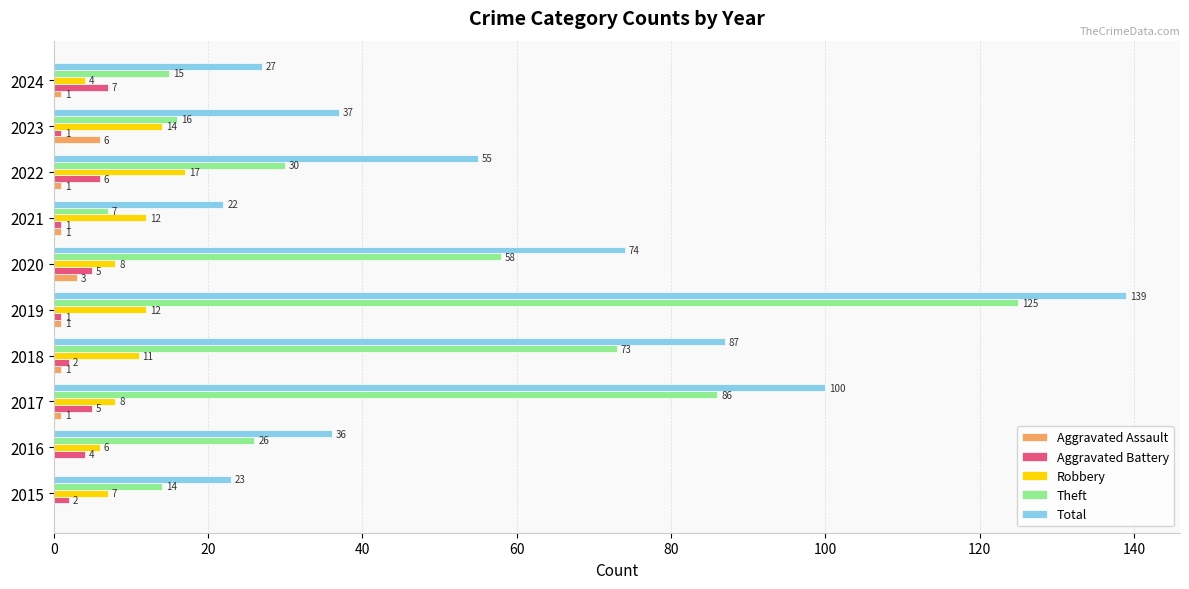

Between 2015 and 2021, which series saw the biggest shift?

Theft